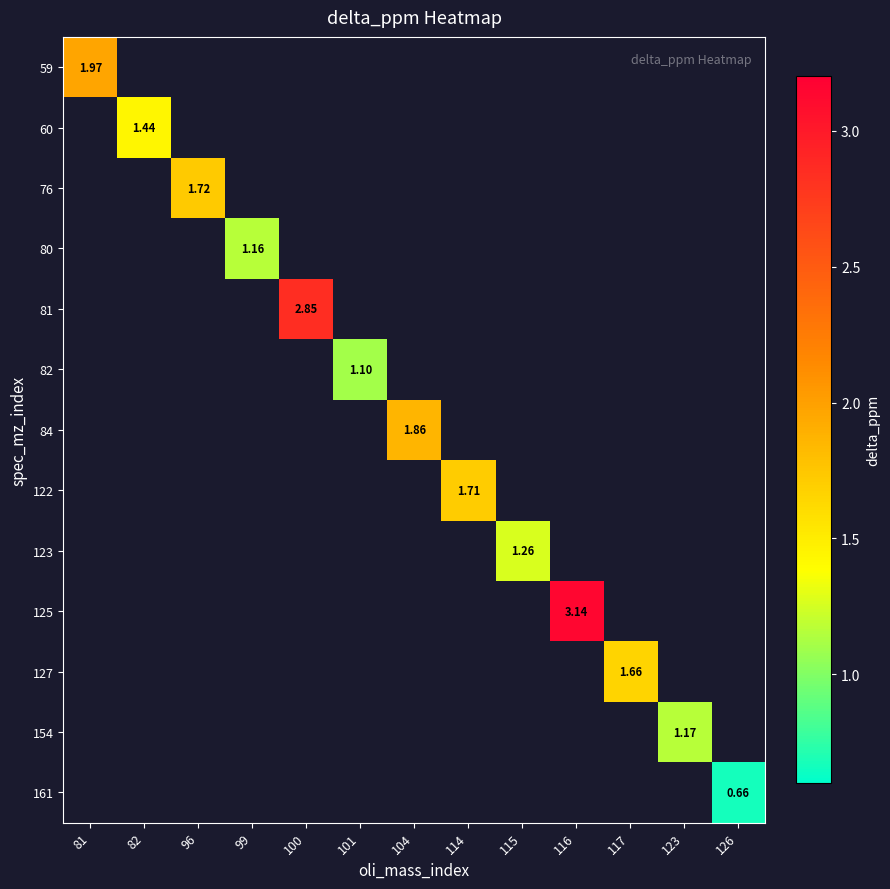

Is the value of 82 at 101 greater than the value of 122 at 114?

No